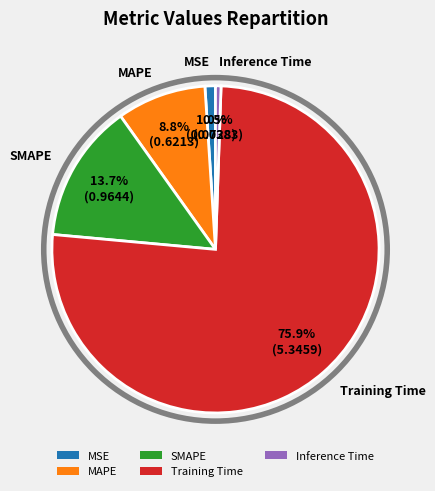

To the nearest percent, what percentage of the pie is Training Time?

76%